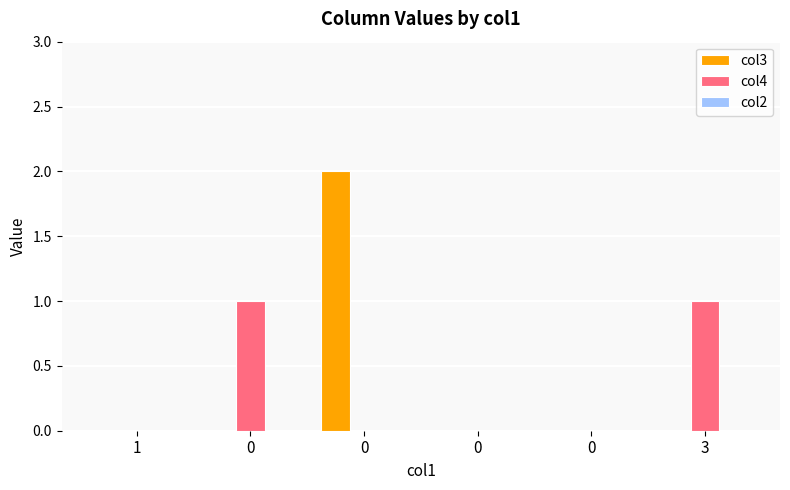

Are the bars grouped side by side (vs. stacked)?

Yes